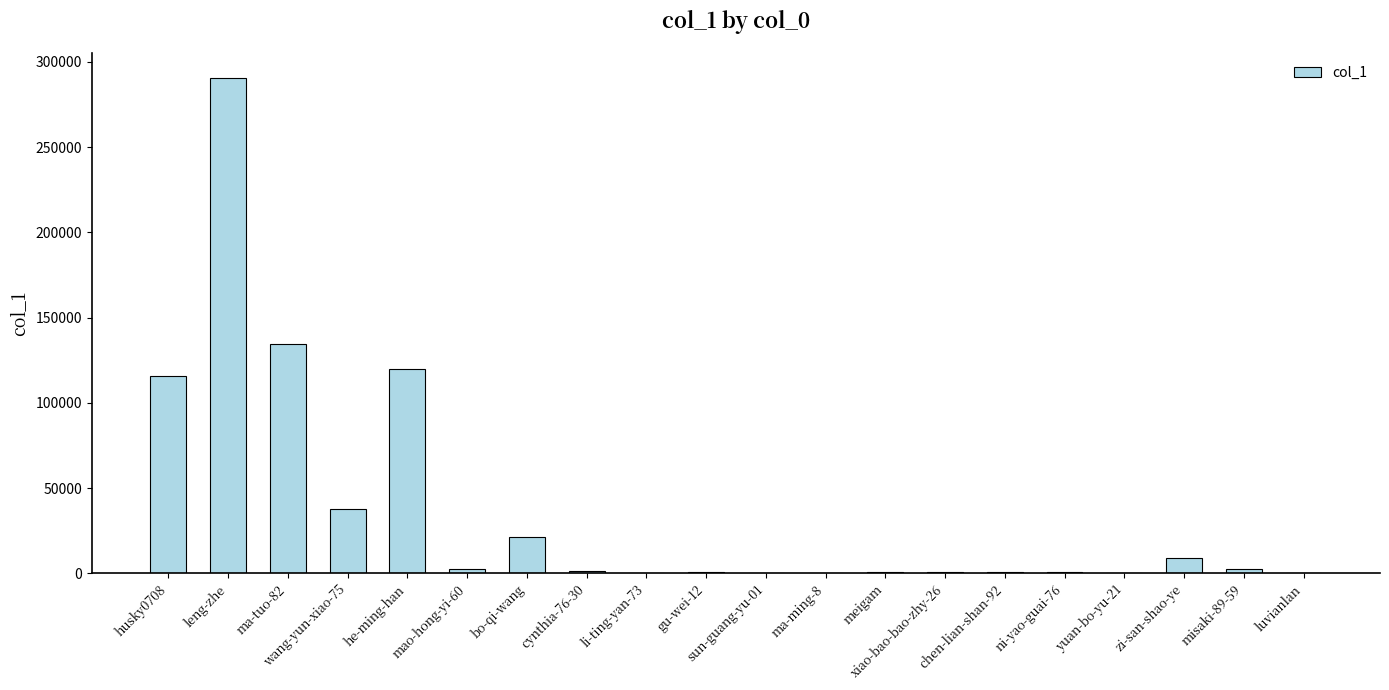

What is the sum of all values?

739947